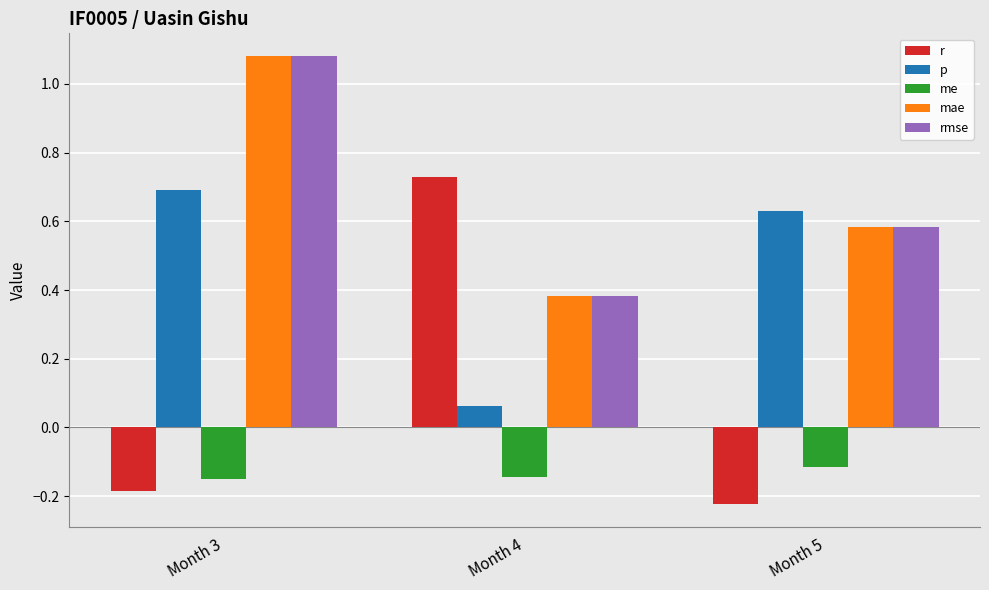

Which series has the widest spread of values?

r